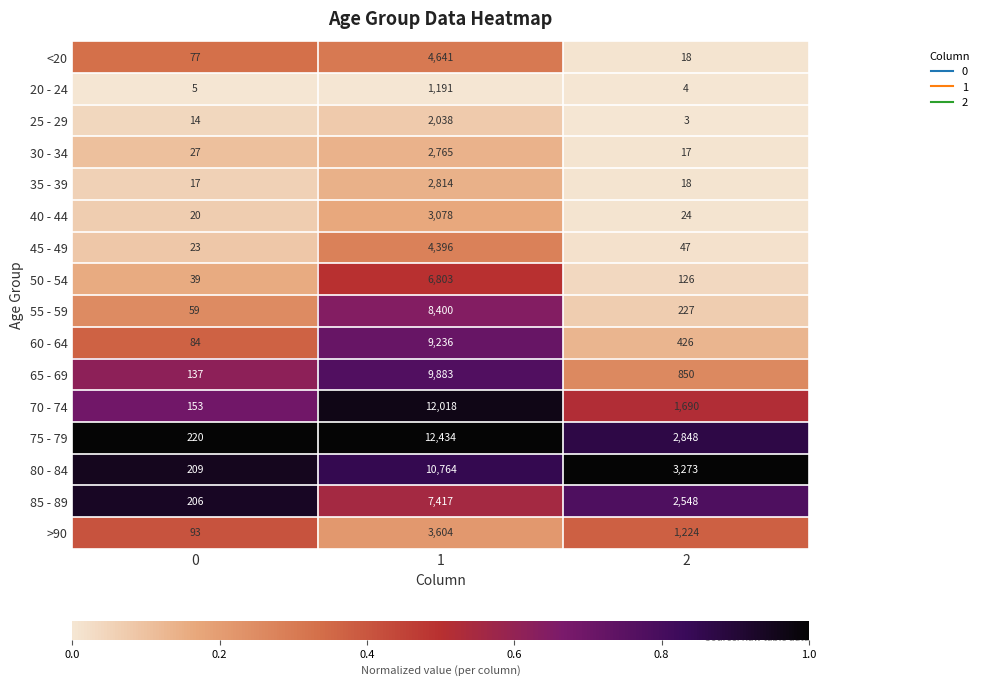

What is the difference between the highest and lowest values at 0?

215